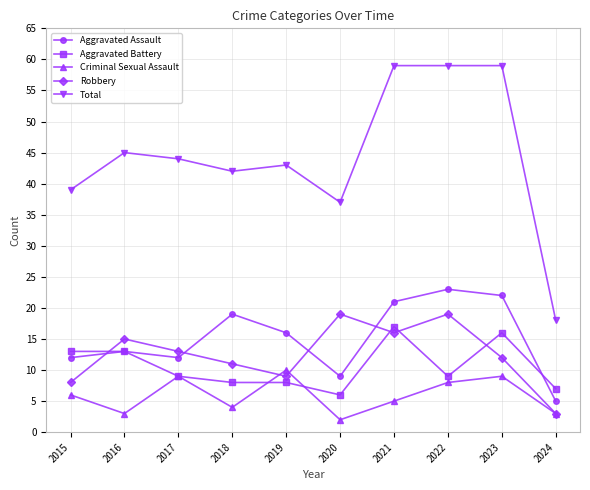

Between which two adjacent categories do Aggravated Battery and Robbery first intersect?

2015 and 2016